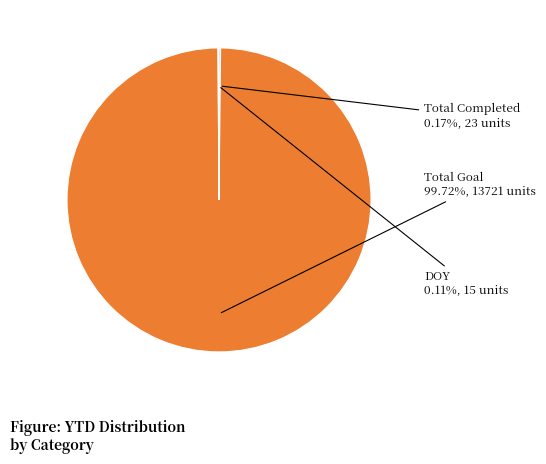

Which slice is the largest?

Total Goal